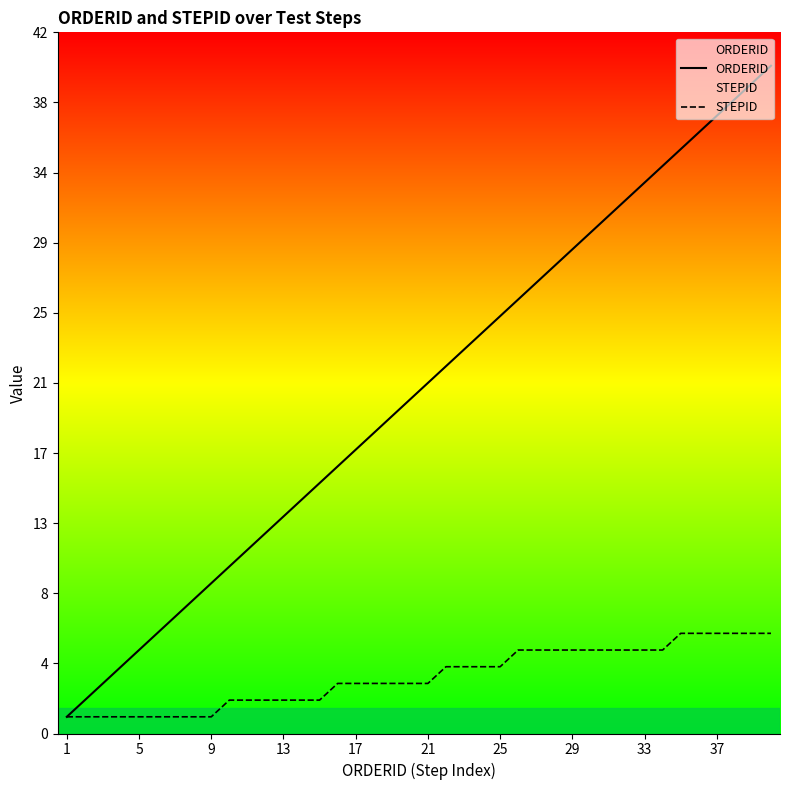

The value of ORDERID at 21 is 21. True or false?

True